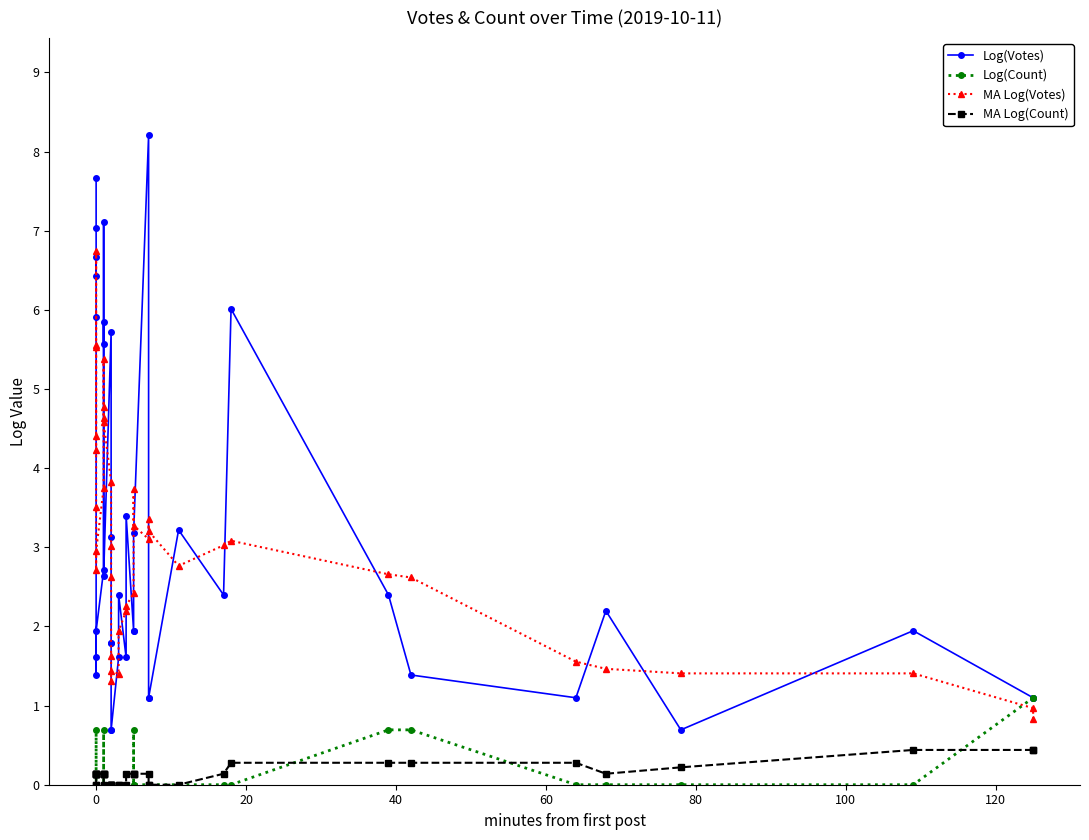

How many values in the Log(Votes) series exceed 2?

21